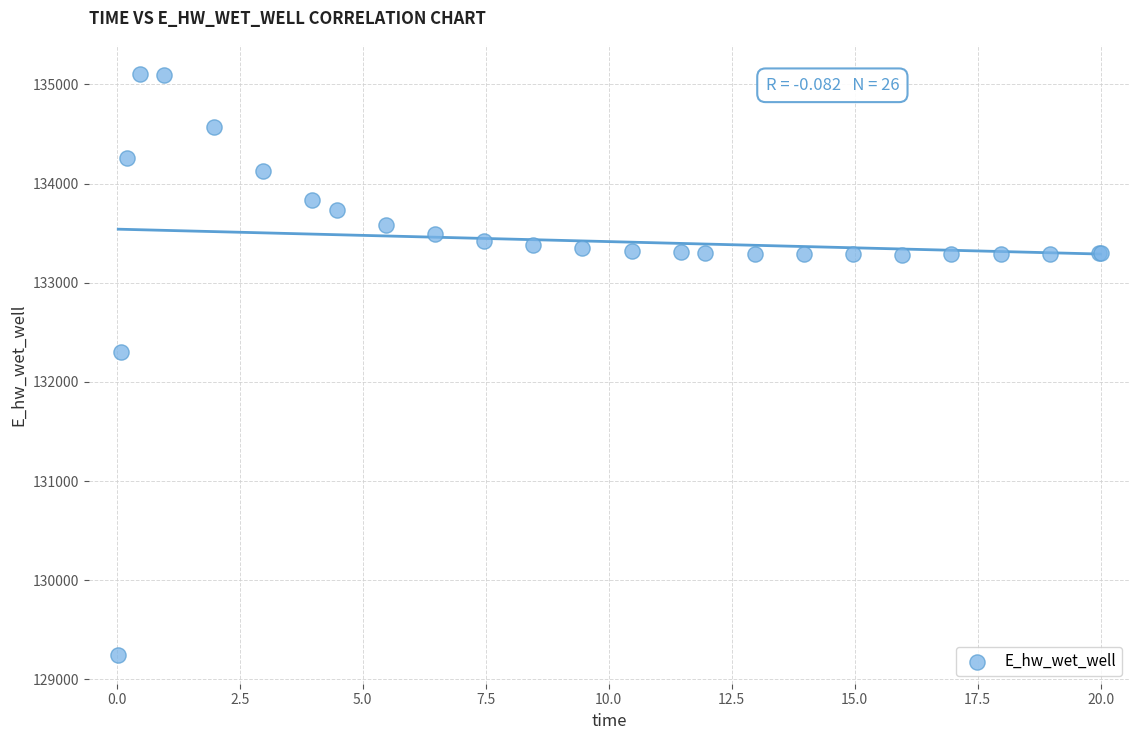

What Y value in the scatter plot is closest to 132177?

132306.2